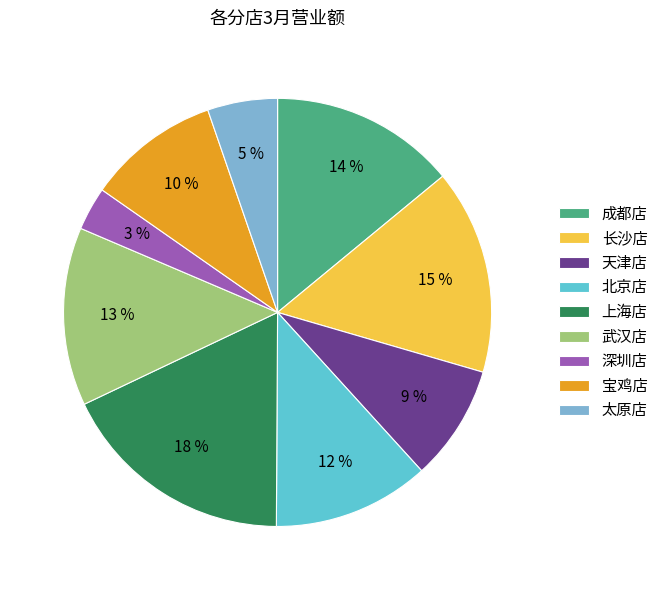

Which slice is the largest?

上海店